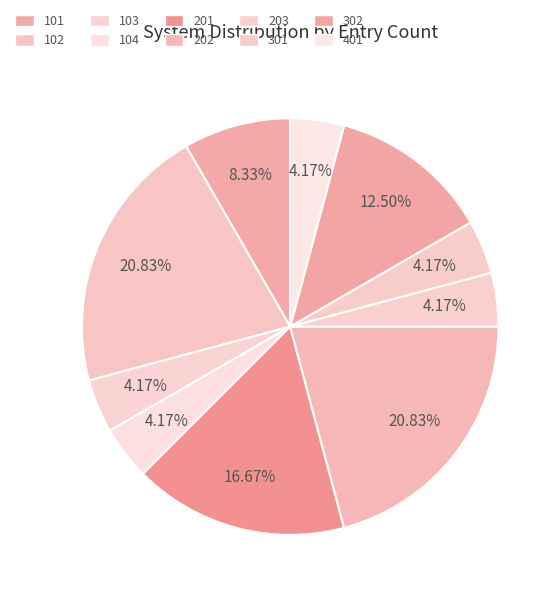

How many slices are in this pie chart?

10